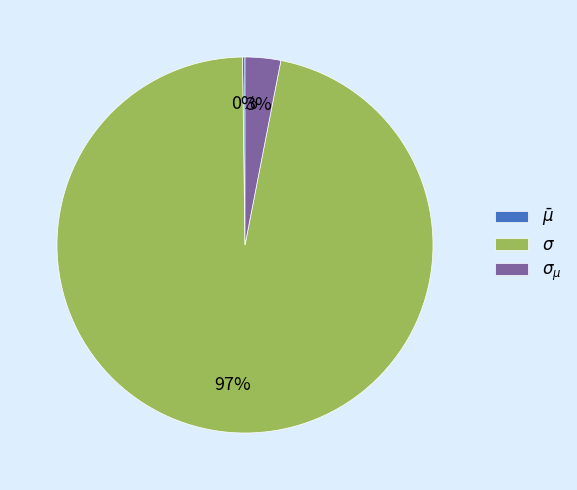

Is there a majority slice in this chart?

Yes